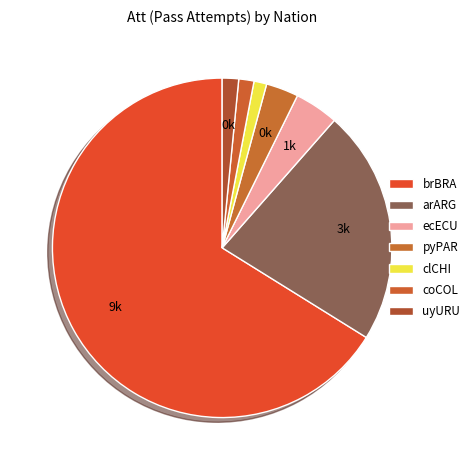

Count the number of slices in the pie.

7